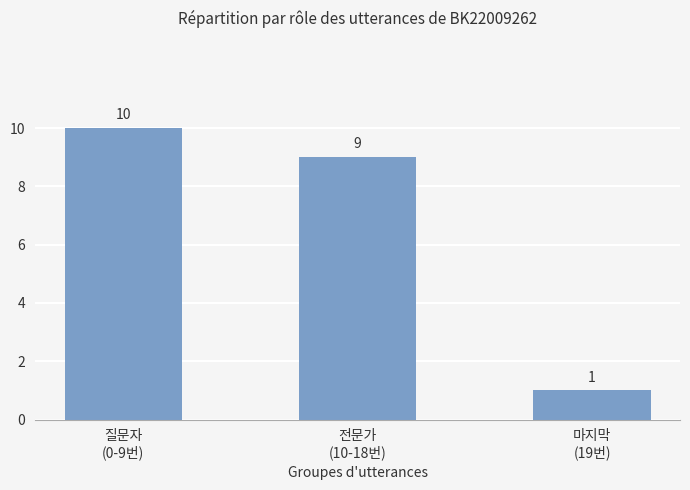

Which category has the lowest value across all series?

마지막
(19번)